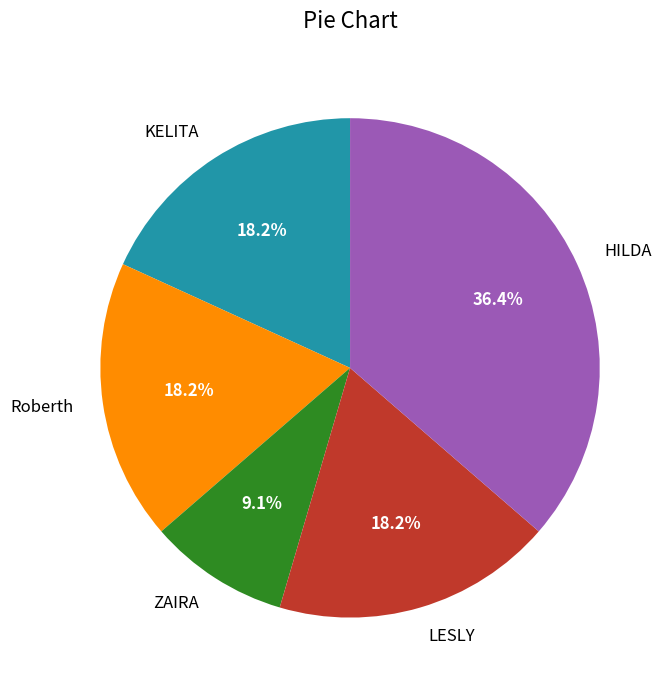

Is LESLY the majority of the pie?

No